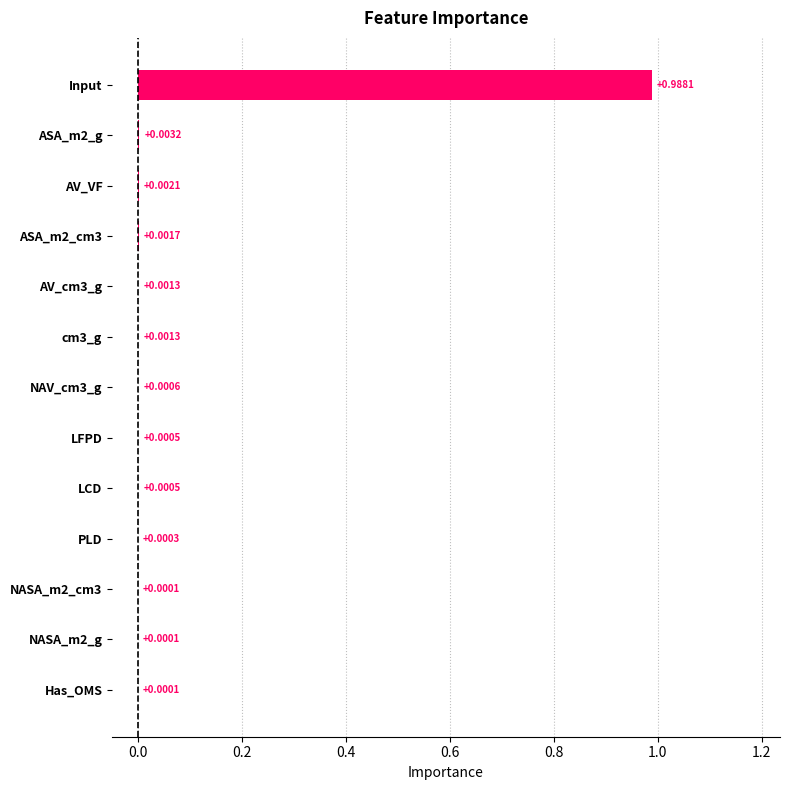

At which category does the chart reach its peak across all series?

Input